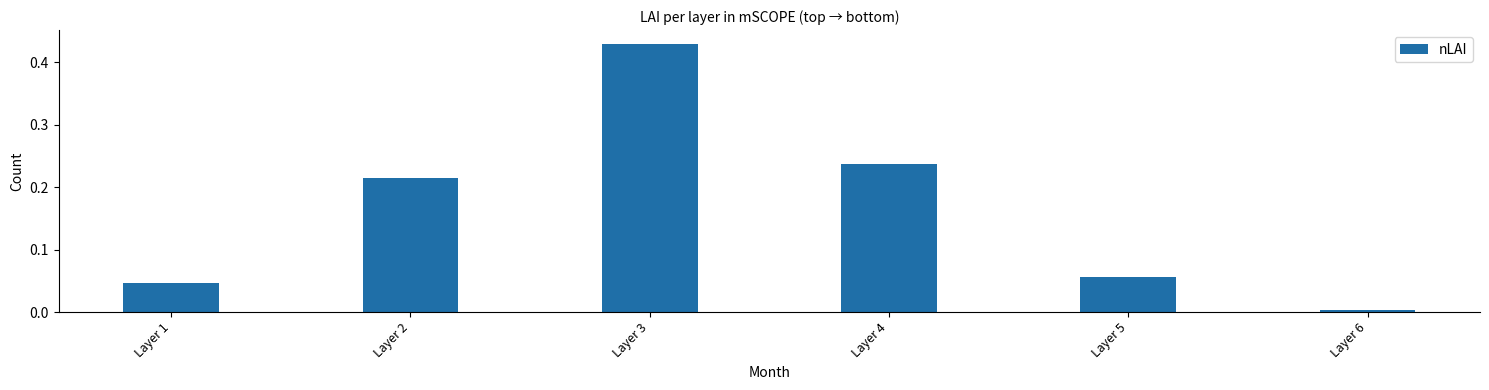

List the labels in order of value, largest first.

Layer 3, Layer 4, Layer 2, Layer 5, Layer 1, Layer 6